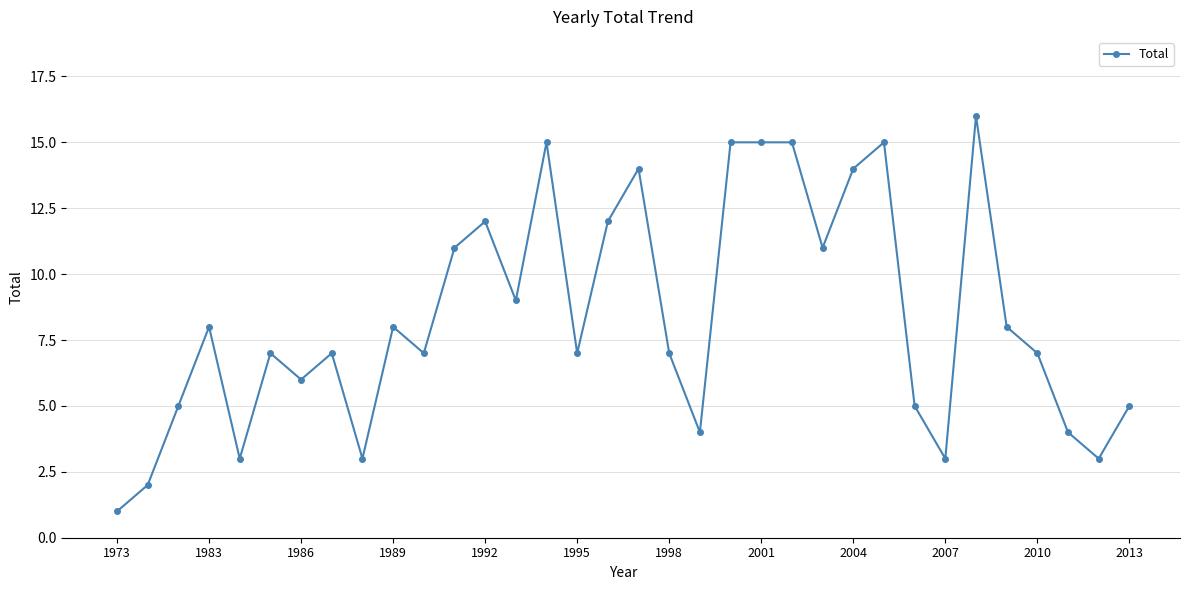

What is the value of the 17th point from the left?

12